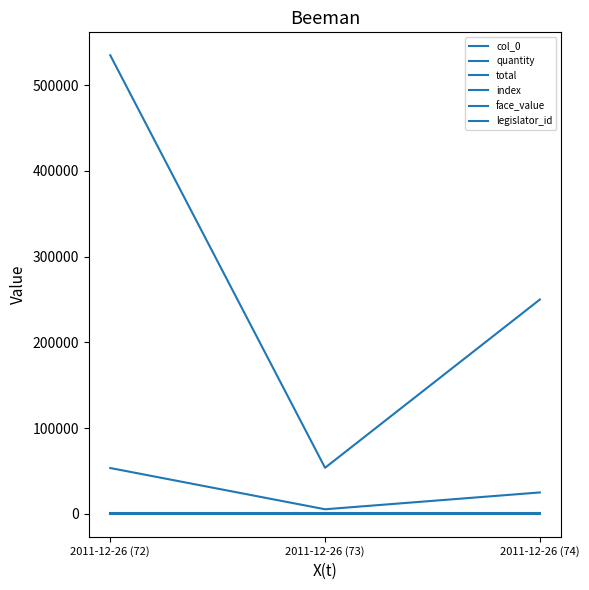

What is the spread (max minus min) of values at 2011-12-26 (73)?

53750